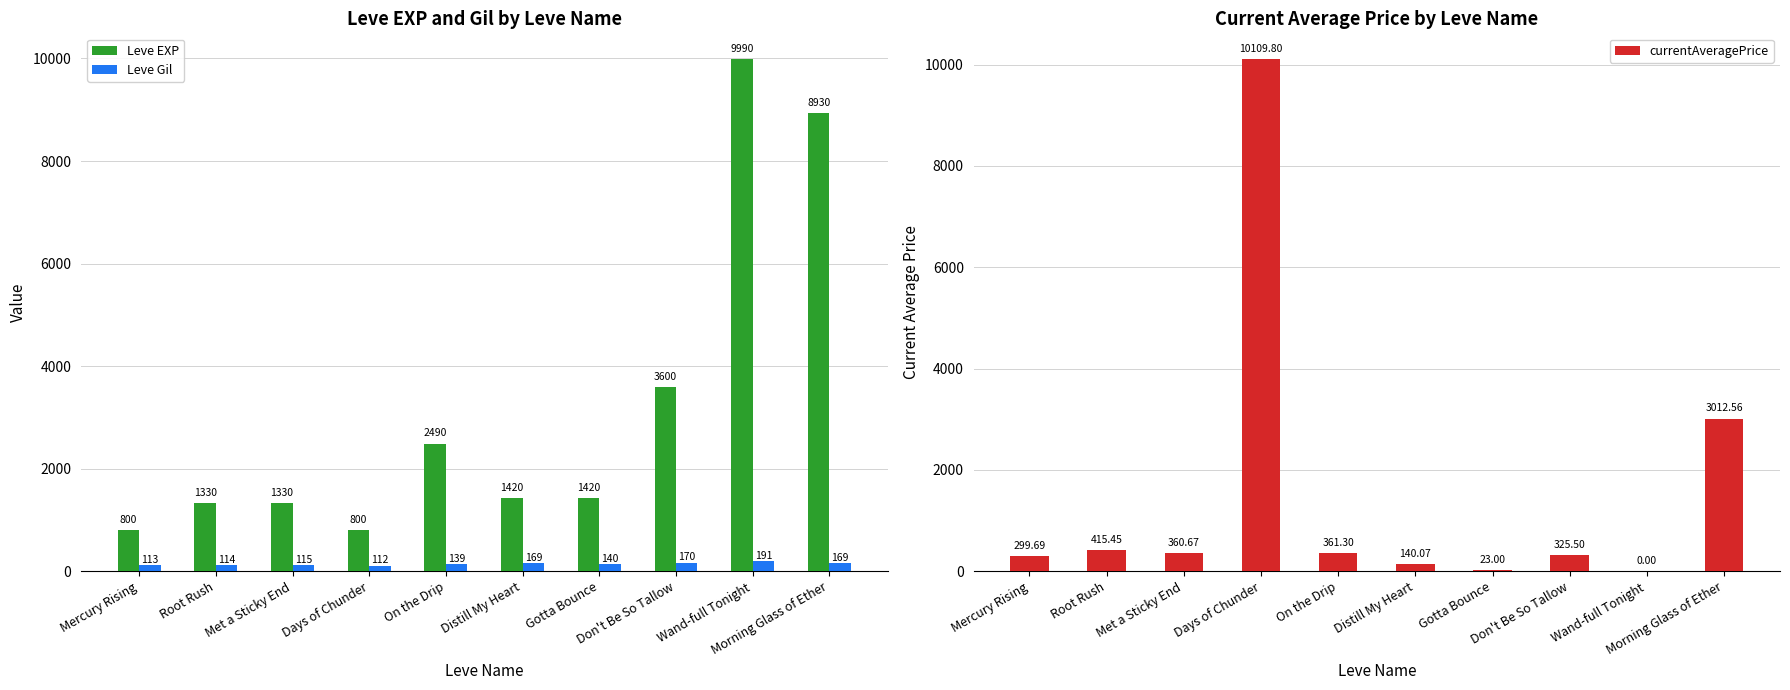

At which label does Leve Gil reach its minimum?

Days of Chunder